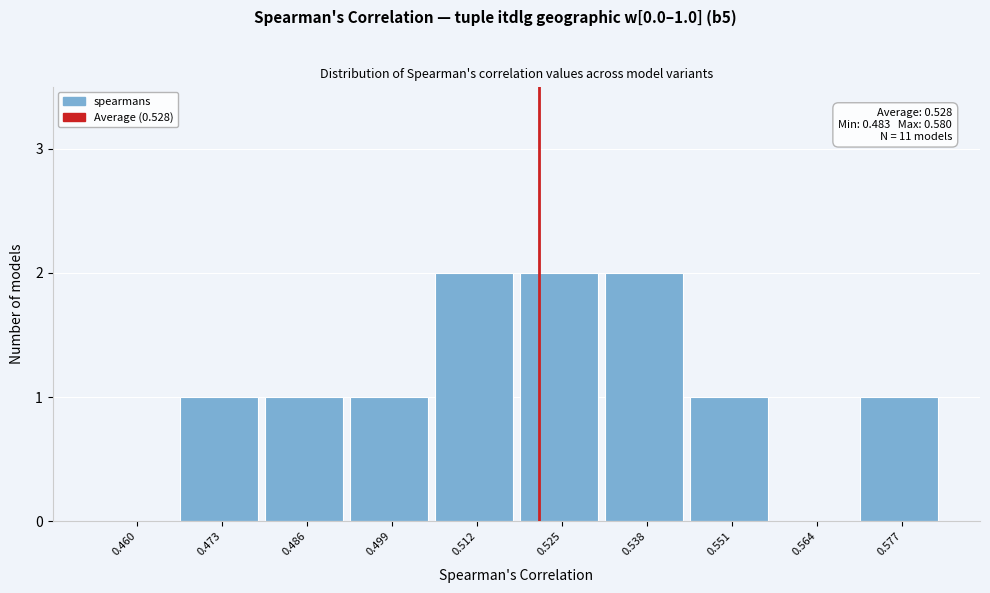

Reading left to right, transcribe all the data shown in this chart.

0.460=0	0.473=1	0.486=1	0.499=1	0.512=2	0.525=2	0.538=2	0.551=1	0.564=0	0.577=1